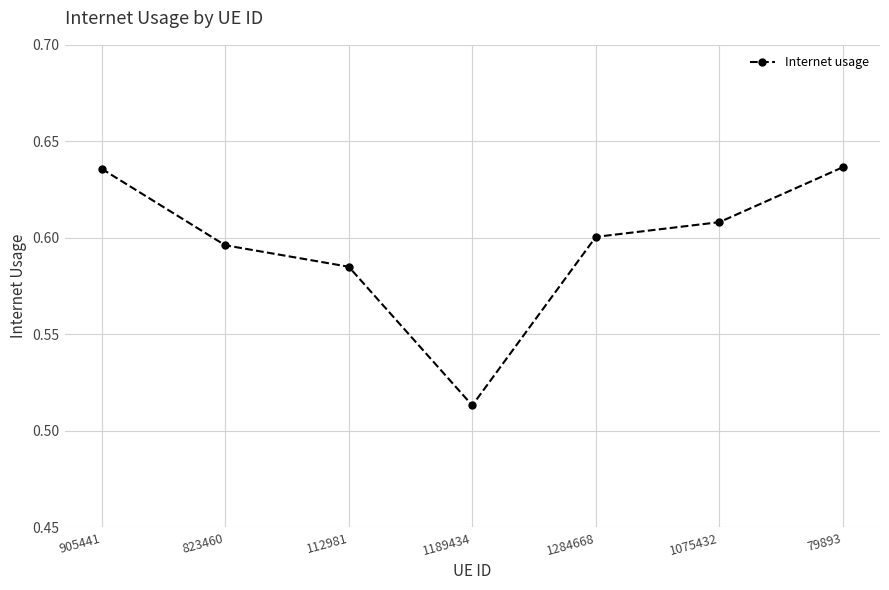

What position from the left is 823460?

2